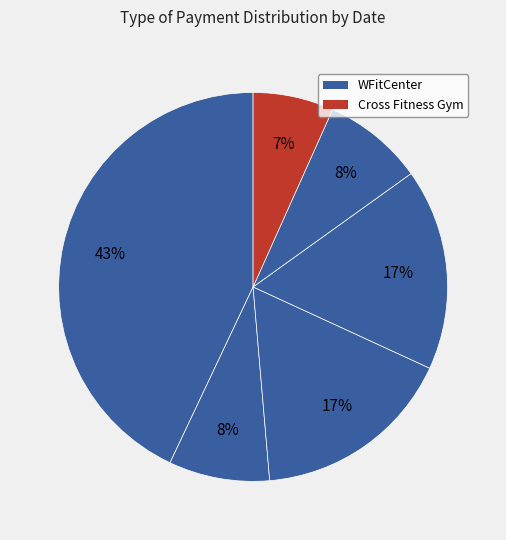

How many slices are in this pie chart?

6